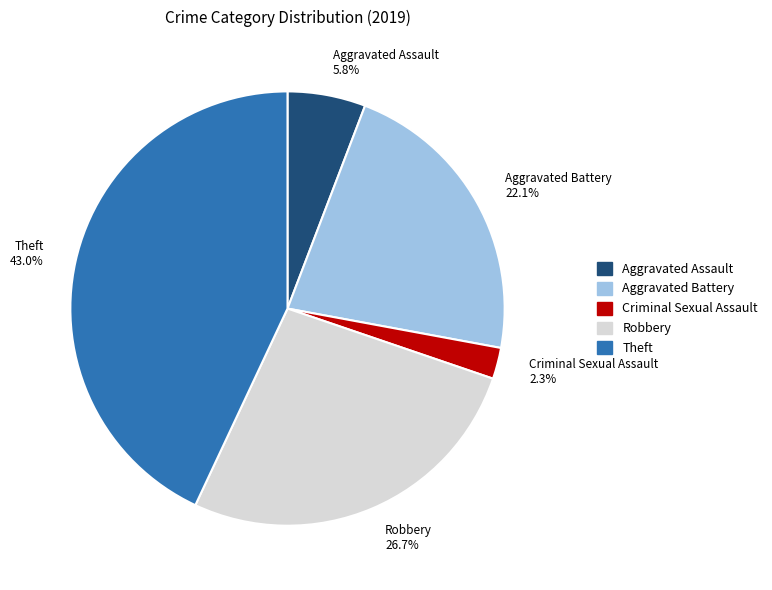

The Theft slice represents 29% of the pie. True or false?

False